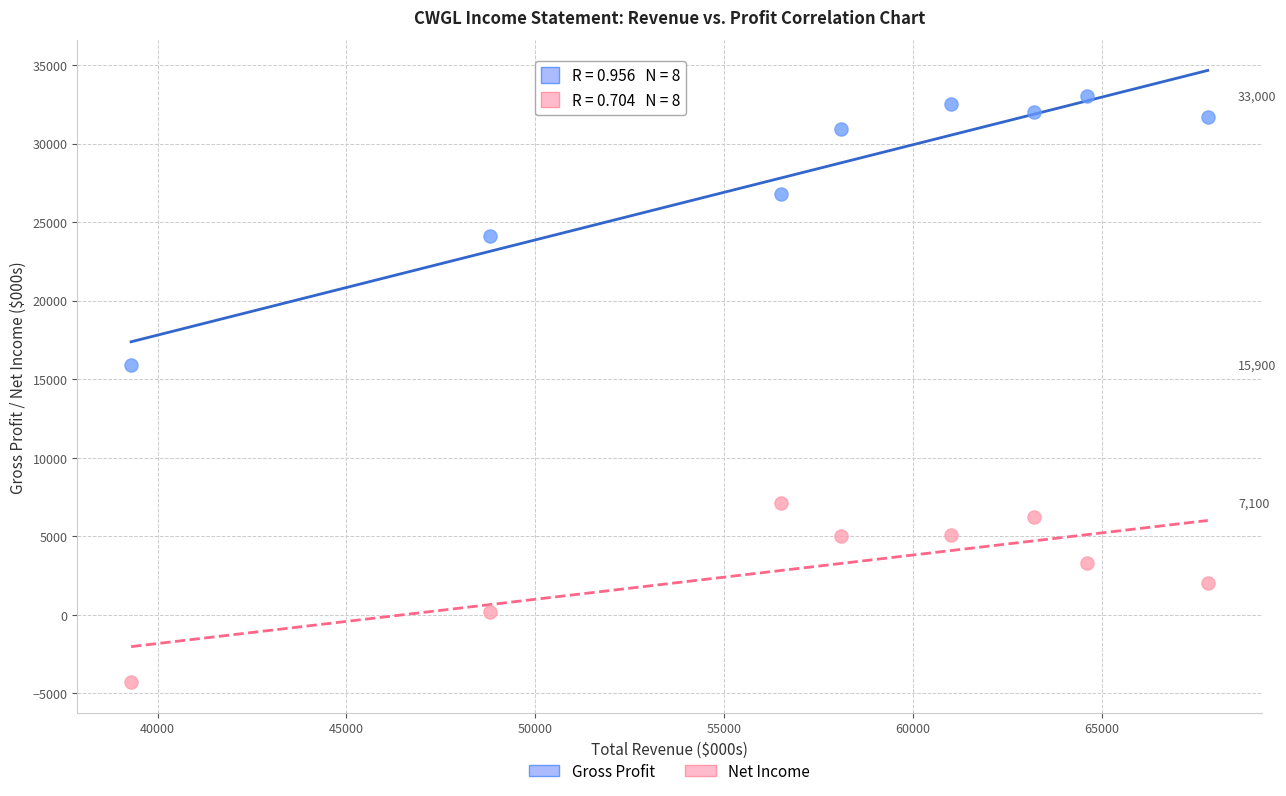

Which series has the widest spread of Y values?

Gross Profit